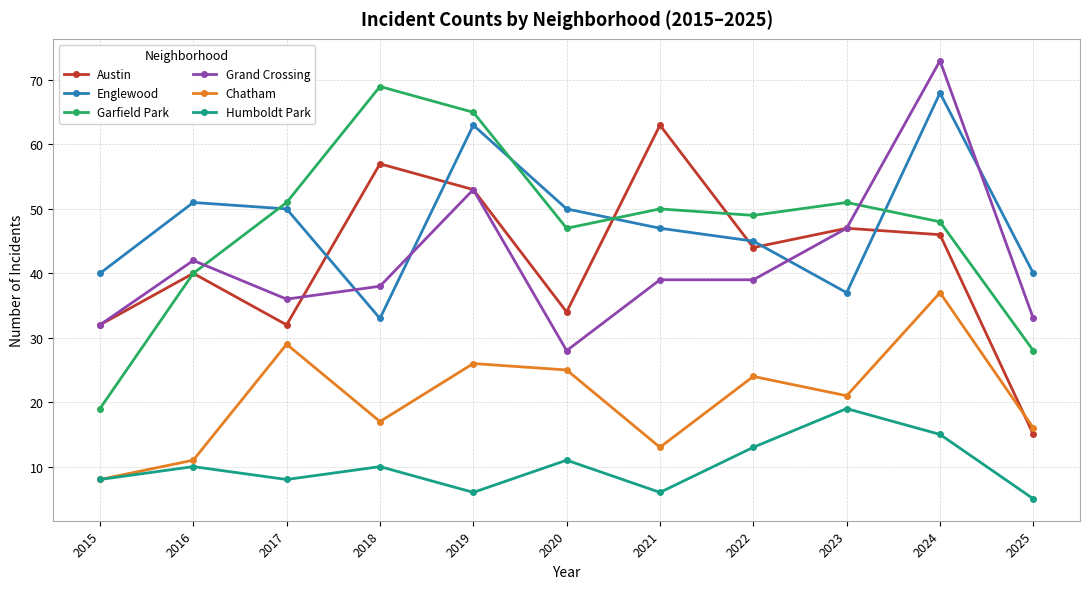

What is the greatest value displayed?

73